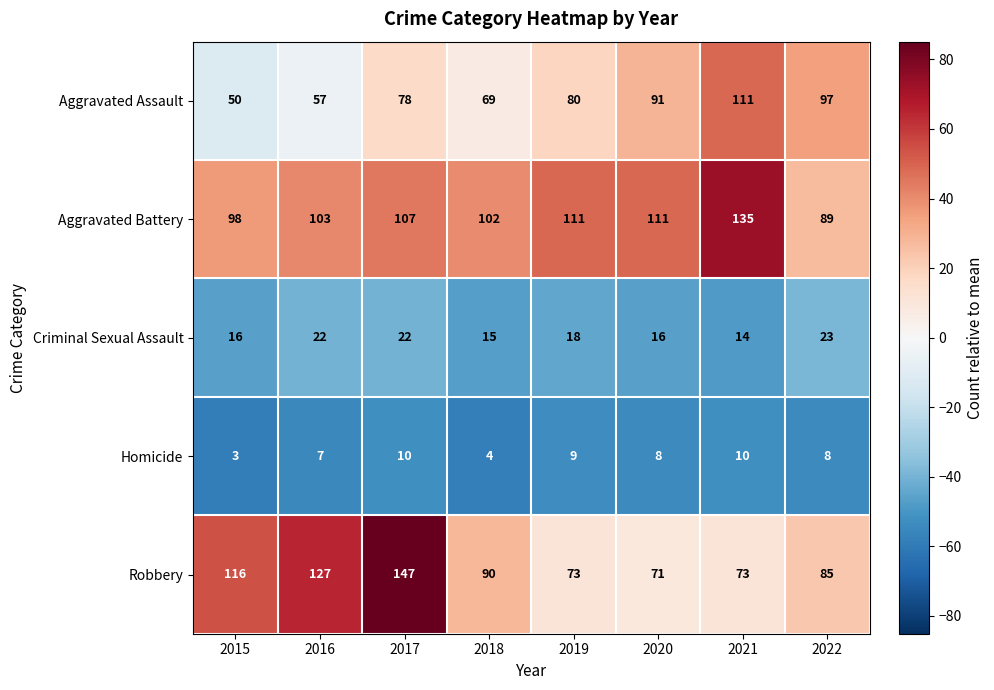

Which category has the lowest value across all series?

2015